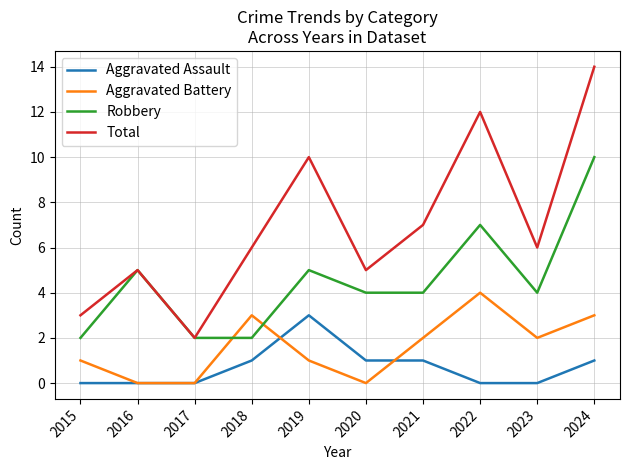

Is the value of Aggravated Battery at 2017 greater than the value of Robbery at 2021?

No